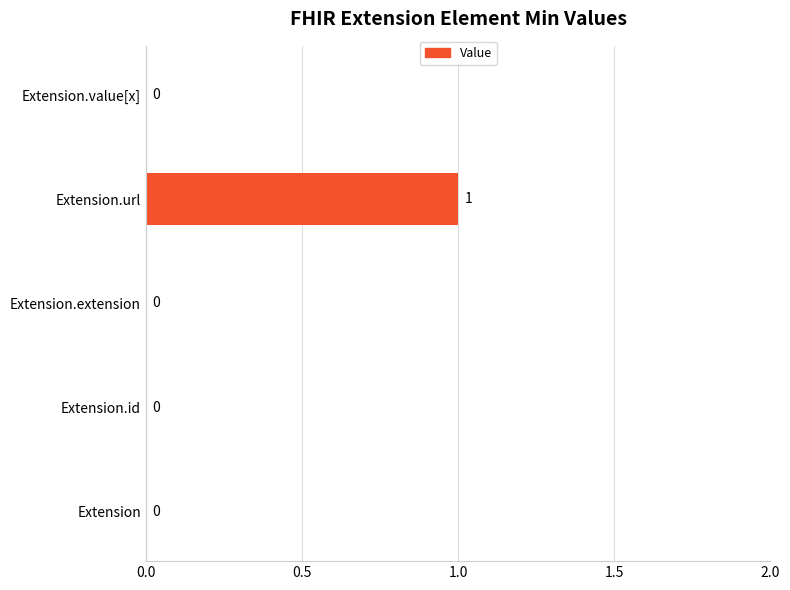

Reading bottom to top, what are all the values shown in this chart?

Extension=0	Extension.id=0	Extension.extension=0	Extension.url=1	Extension.value[x]=0